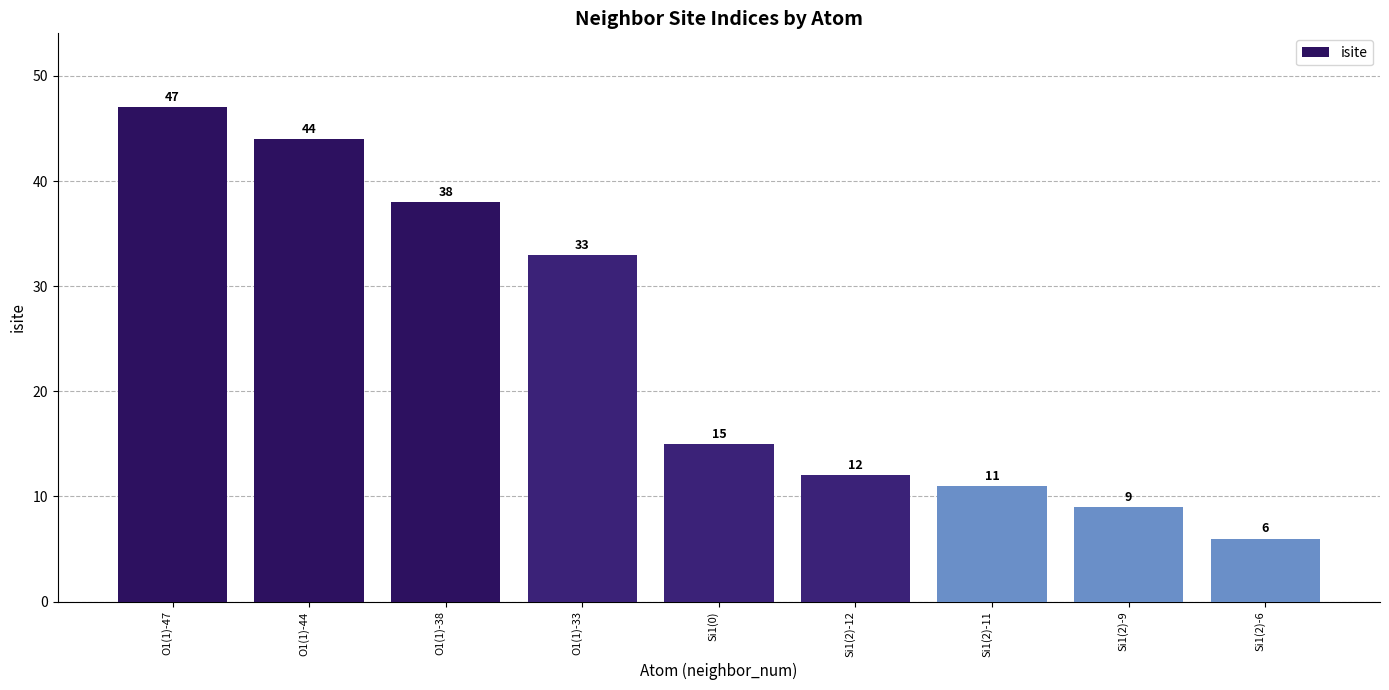

Approximately how many times larger is the value at Si1(2)-11 compared to Si1(2)-12?

0.9